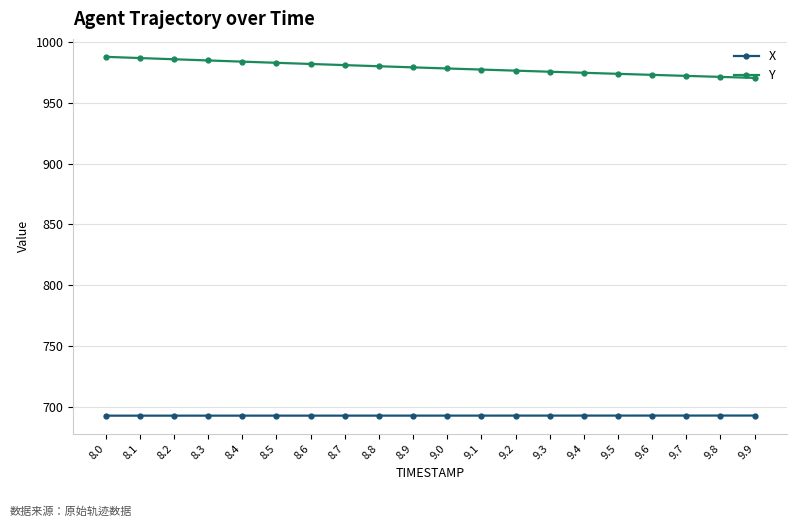

What is the difference between the maximum and minimum values in the Y series?

17.3